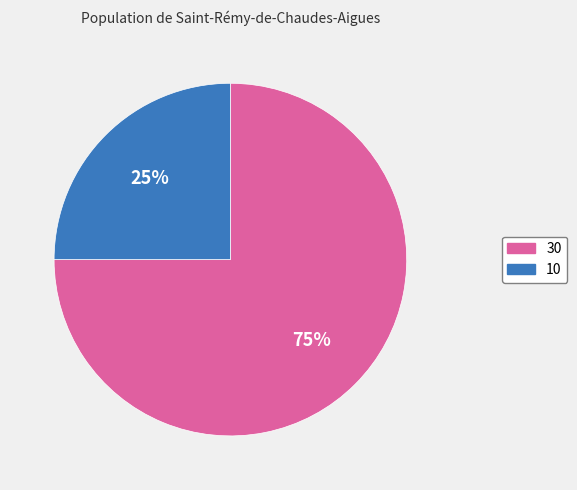

Is the sum of 10 and 30 greater than half?

Yes